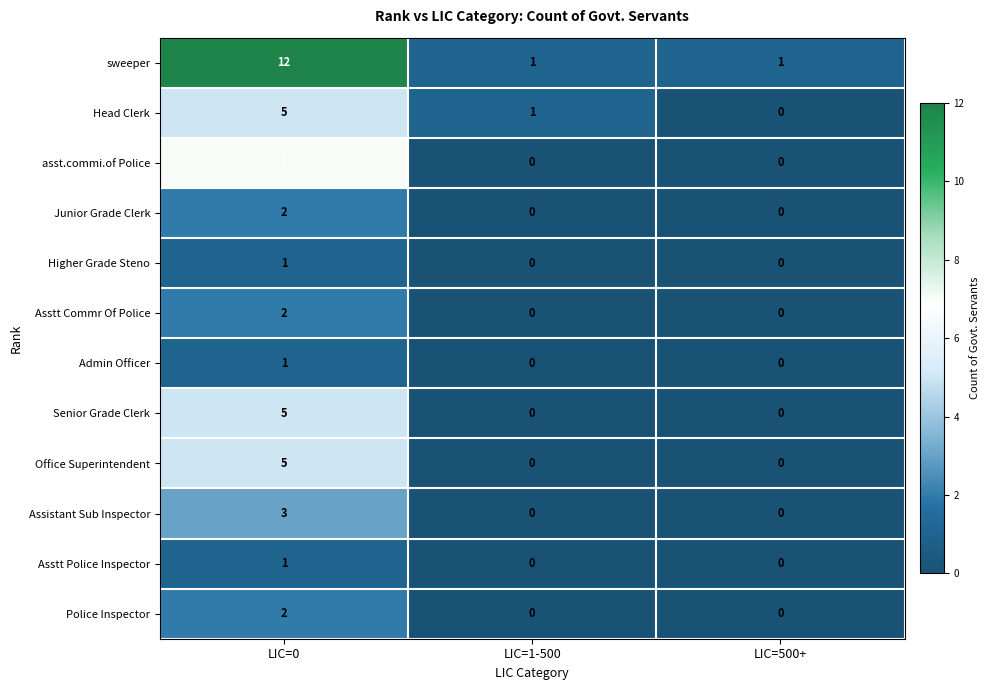

List the labels in order of Head Clerk value, largest first.

LIC=0, LIC=1-500, LIC=500+